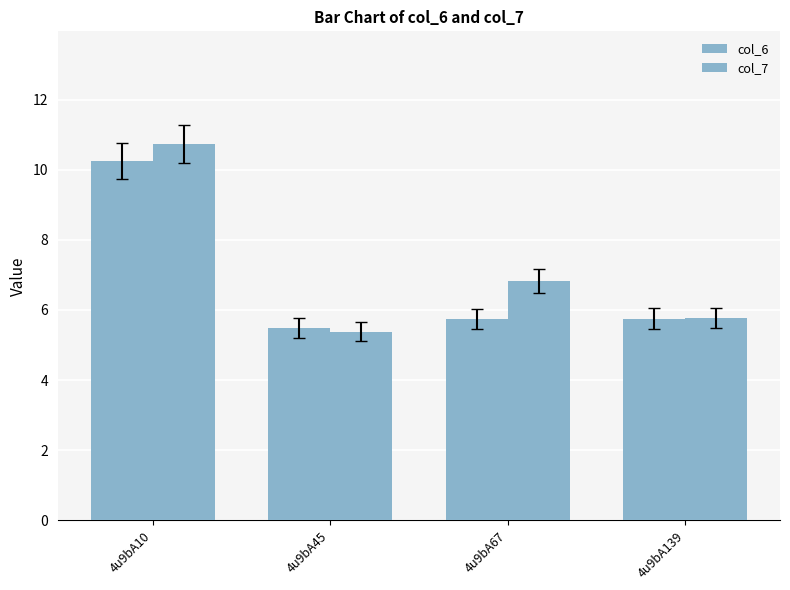

How many data points in col_7 are above 6?

2